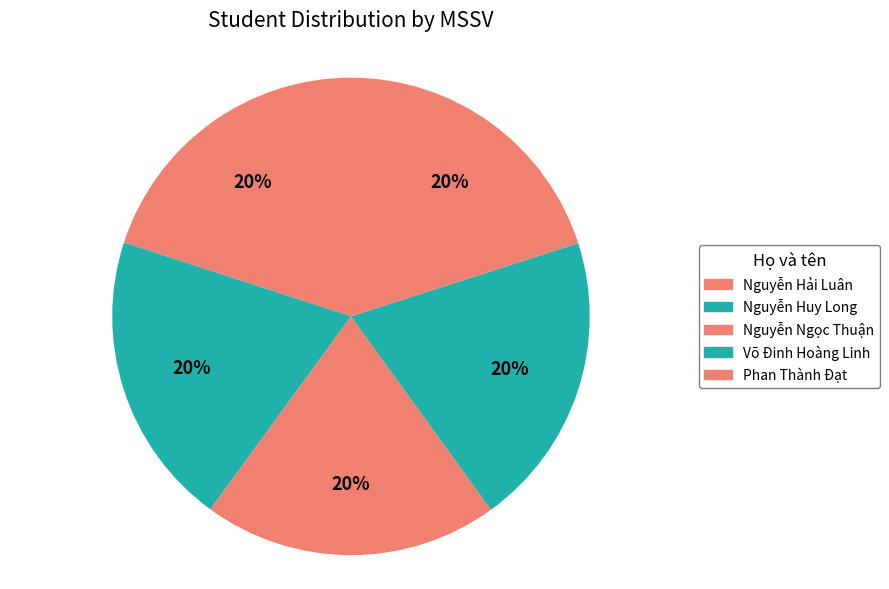

What is the total percentage of Nguyễn Hải Luân and Phan Thành Đạt?

40.0%